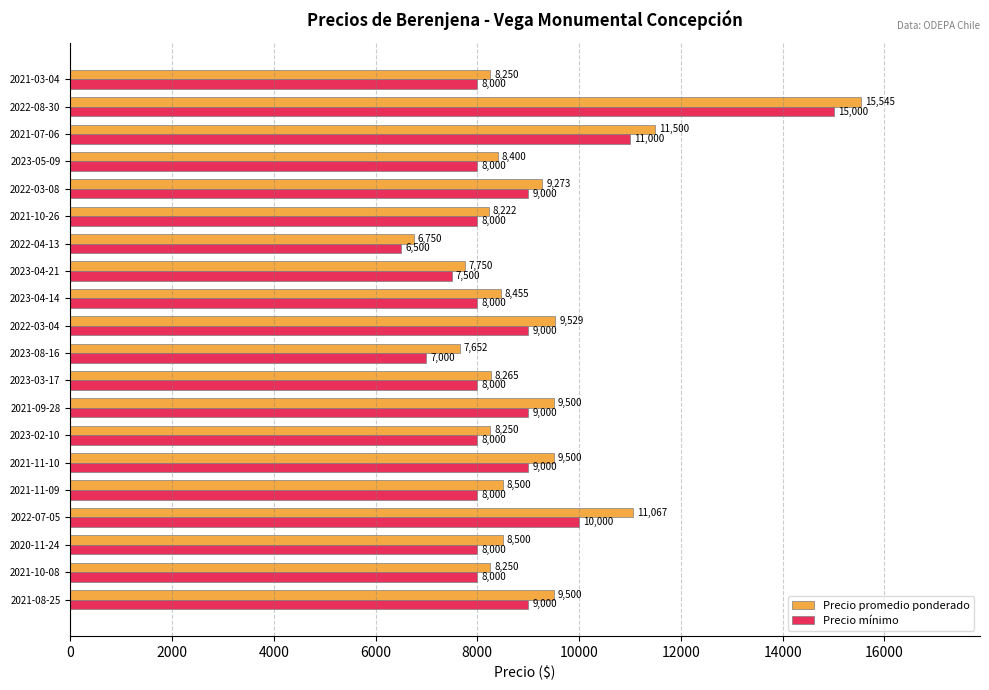

At which category does the chart reach its minimum across all series?

2022-04-13